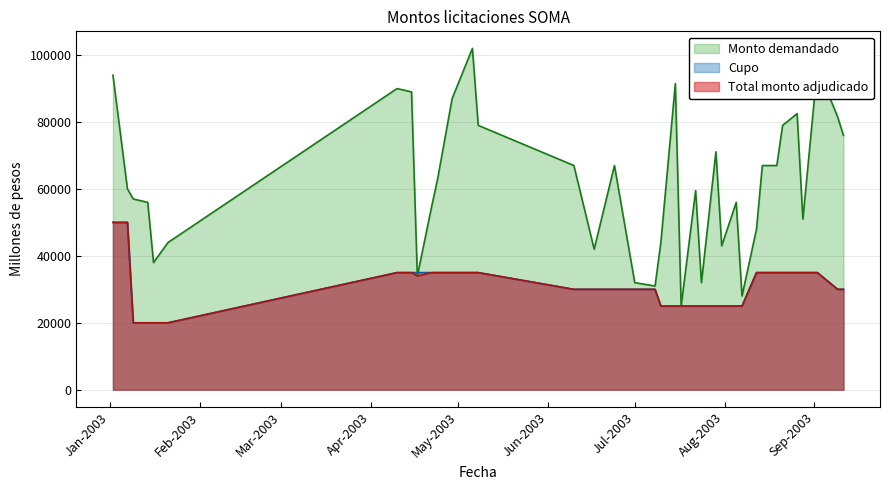

How many interior local valleys does the Total monto adjudicado series have?

1